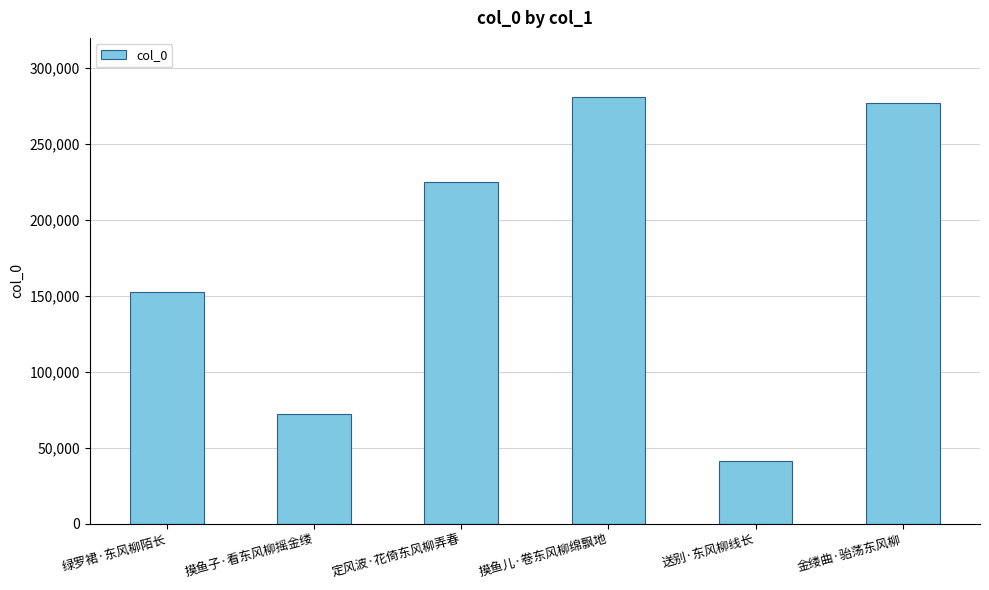

Reading left to right, what are all the values shown in this chart?

152616	72084	224941	280745	41333	276776